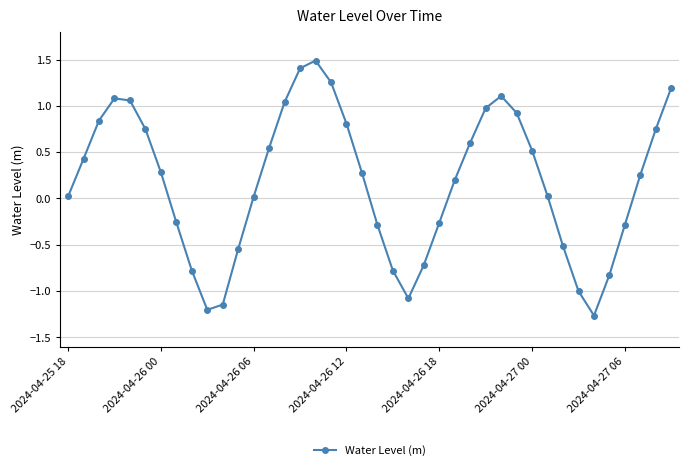

What is the greatest value displayed?

1.5